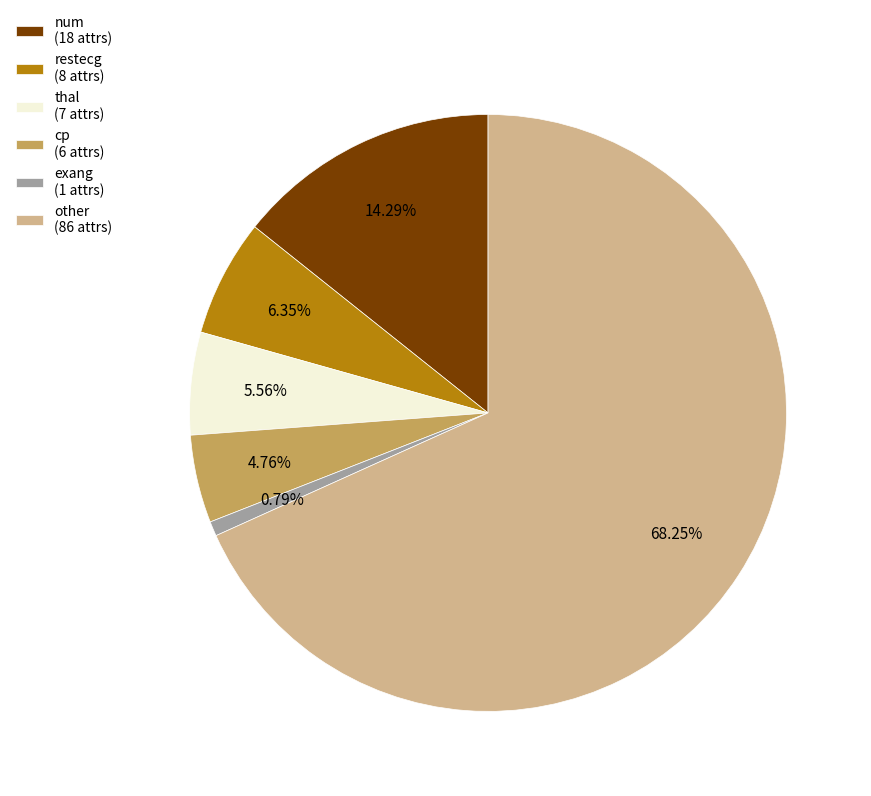

Is other the majority of the pie?

Yes